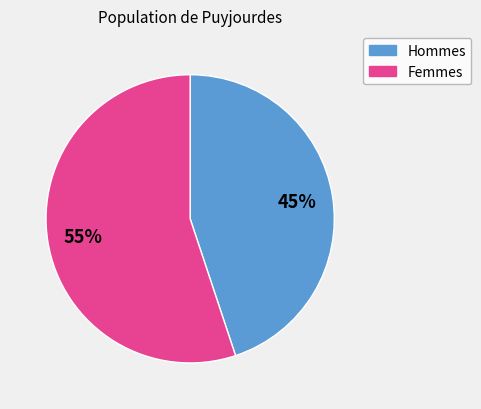

Does any single category account for the majority?

Yes